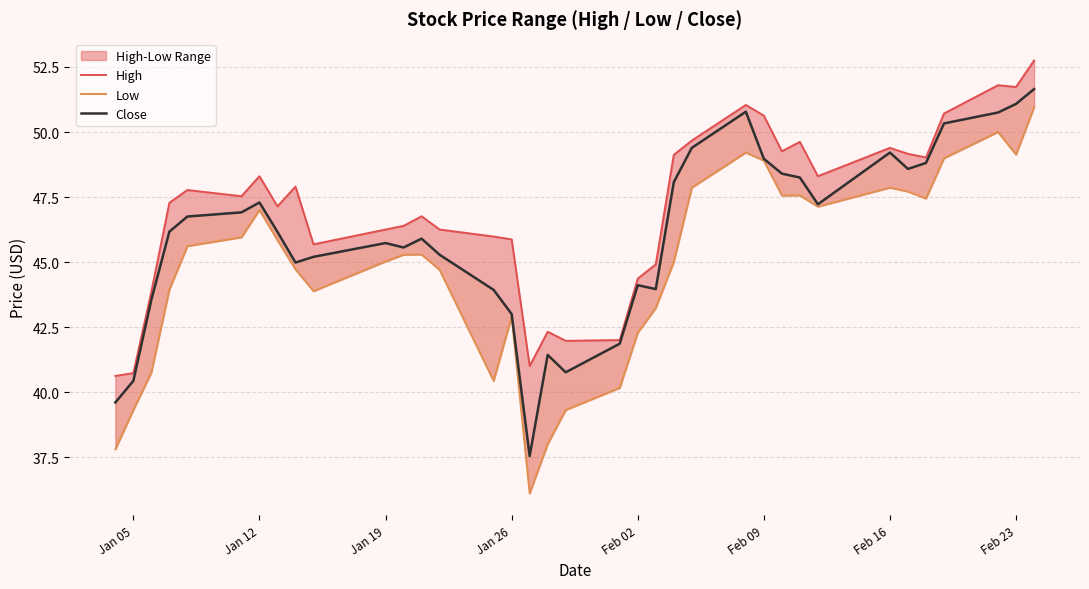

How many lines are shown in the chart?

3